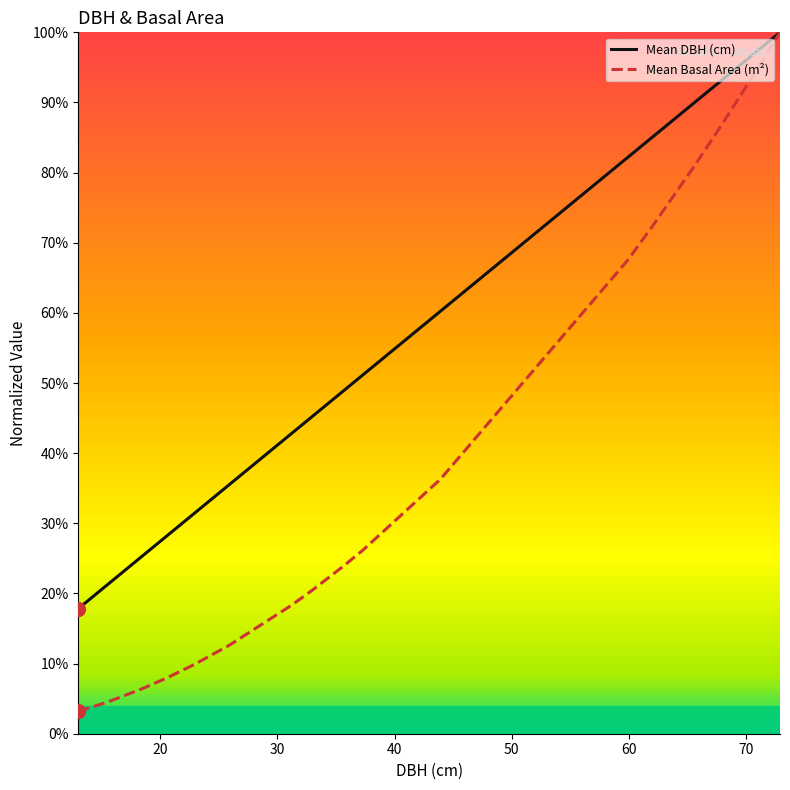

Rank the series by their average value, from highest to lowest.

Mean DBH (cm), Mean Basal Area (m²)